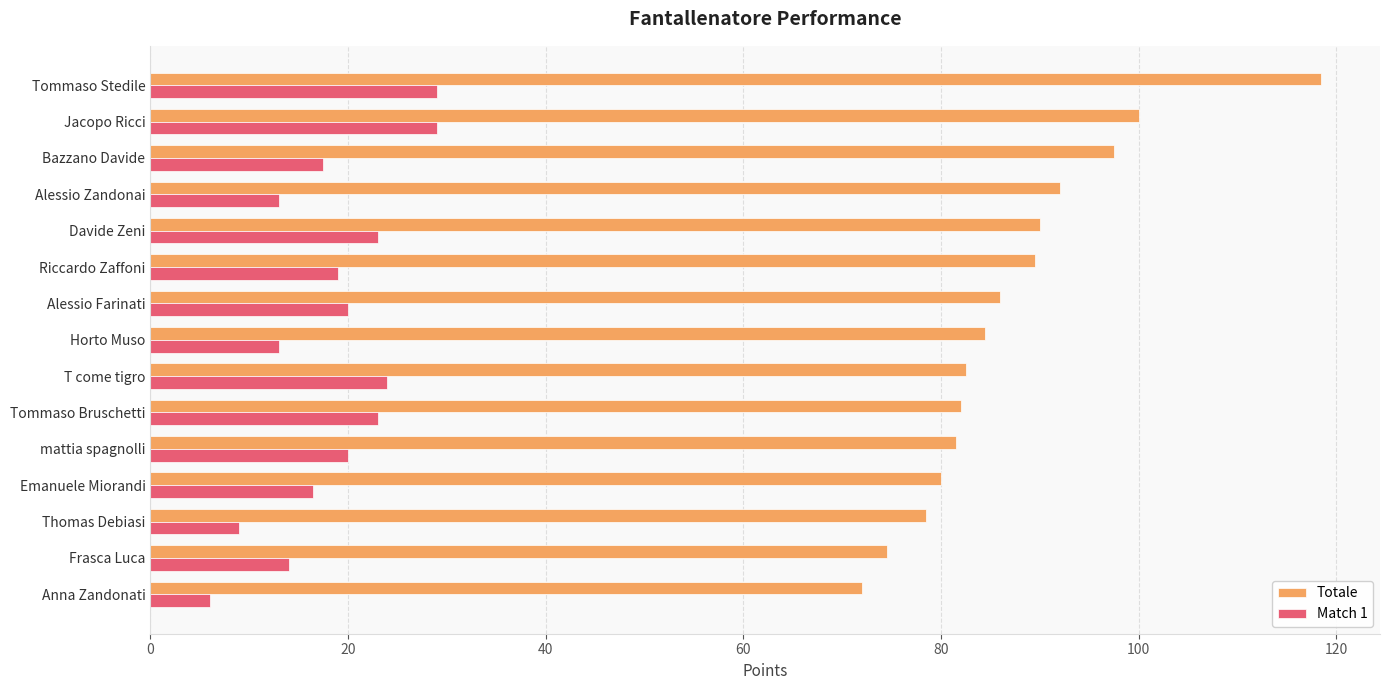

What is the difference between the Match 1 values at Davide Zeni and Riccardo Zaffoni?

4.0